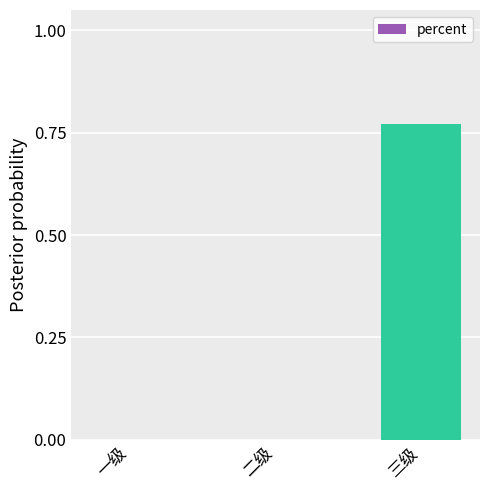

What is the change in value from 二级 to 三级?

+0.8